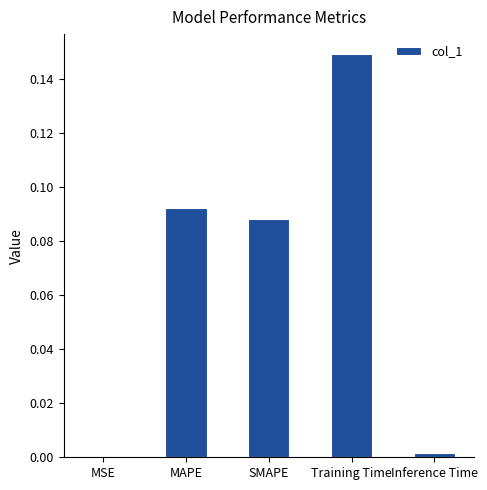

Which label corresponds to the largest value in the chart?

Training Time